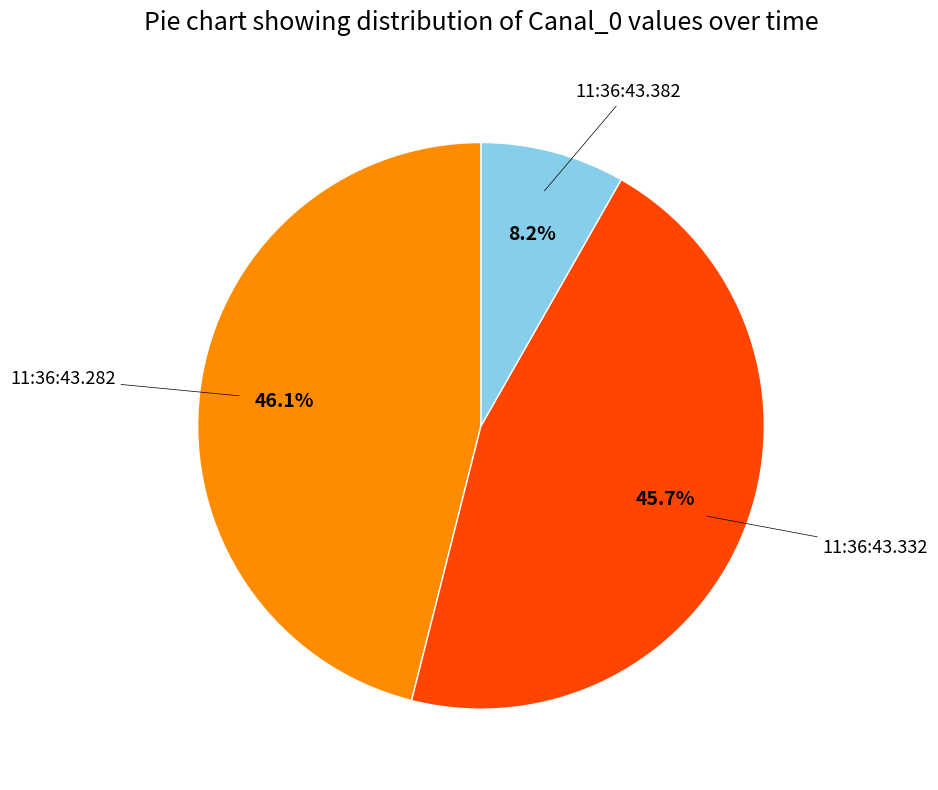

Is there any slice that represents more than half of the pie?

No